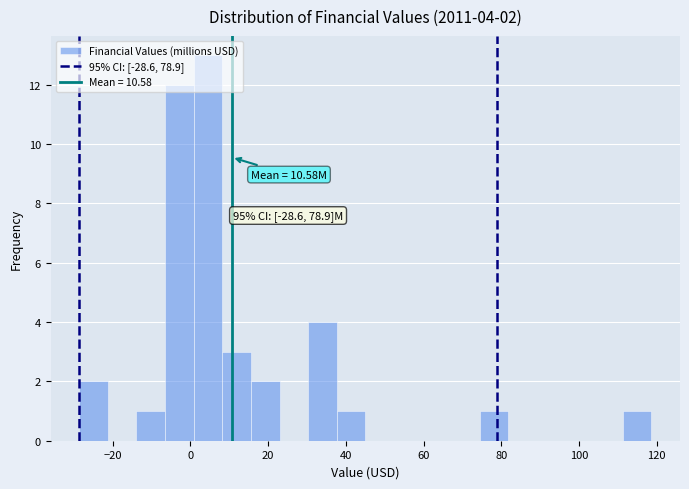

Read against the x-axis, roughly where is the centre of the tallest bar?

4